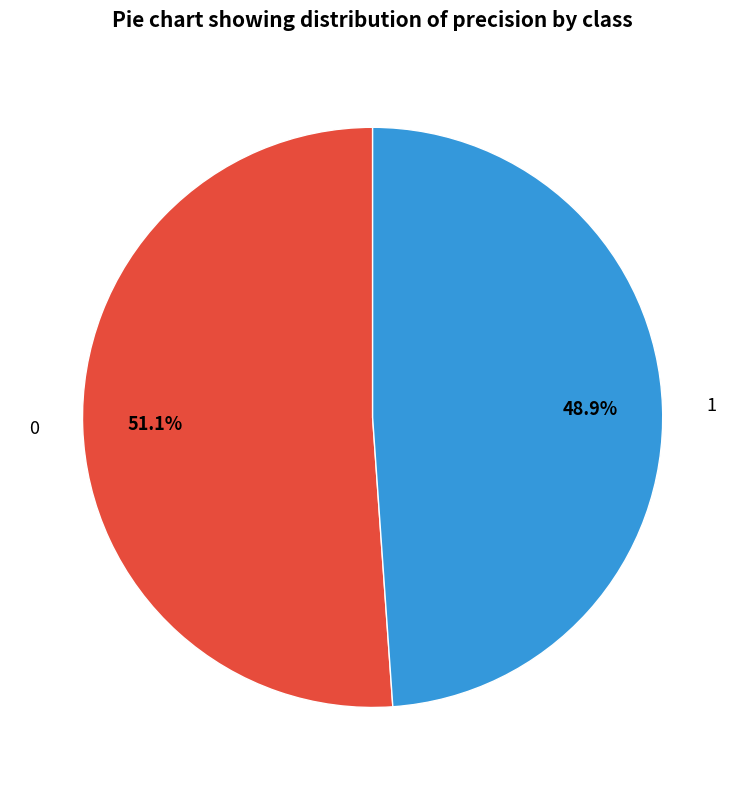

What percentage is NOT represented by 1?

51.1%